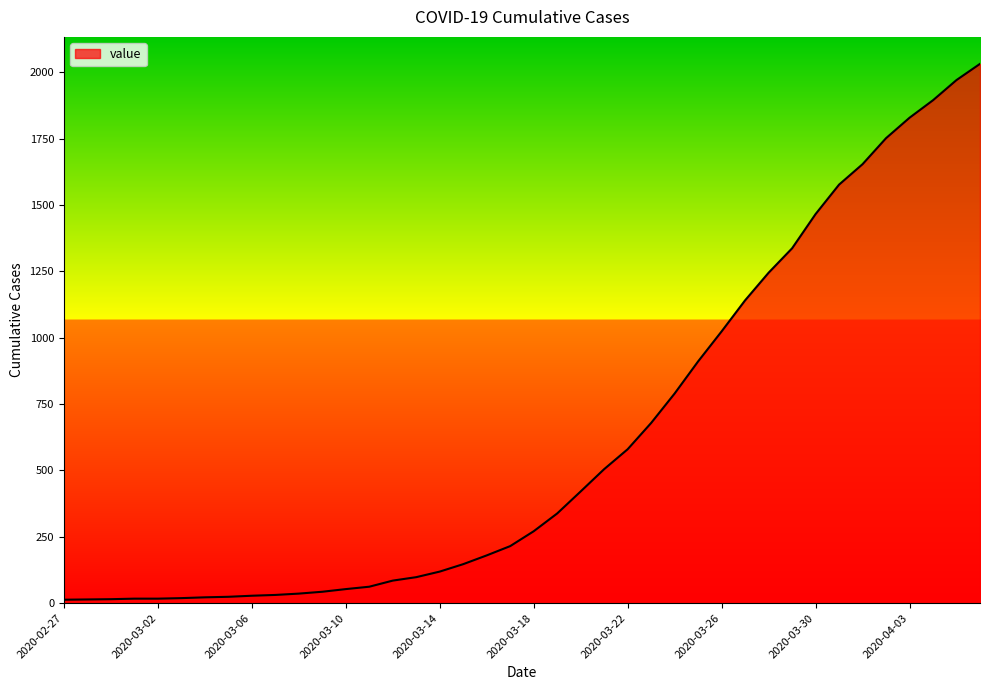

What is the maximum value shown in the chart?

2032